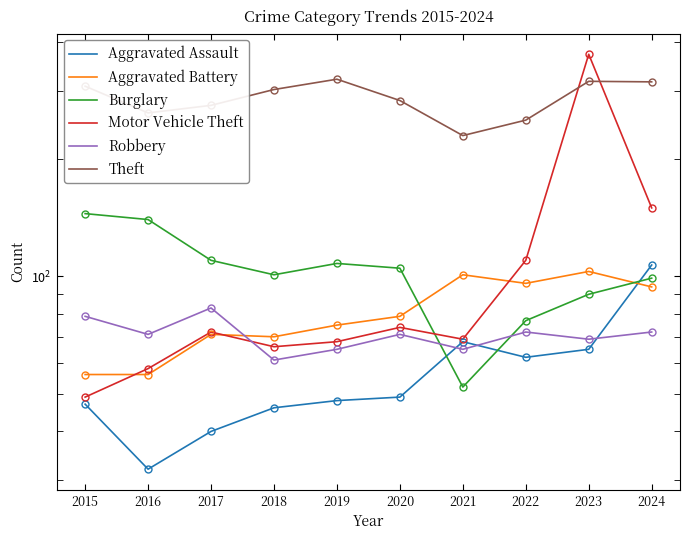

Where does the Aggravated Battery series first go above 79?

2021